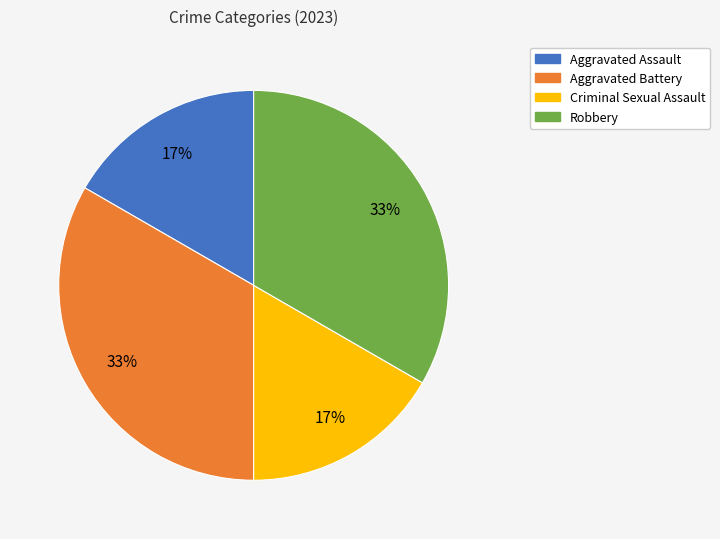

Does Criminal Sexual Assault account for over 50% of the chart?

No